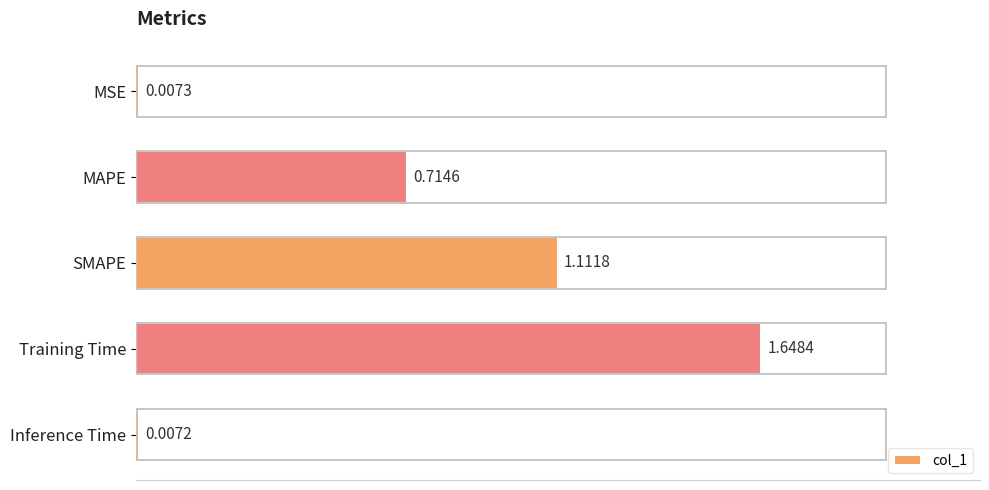

Where is the data nearest to the value 0?

Inference Time